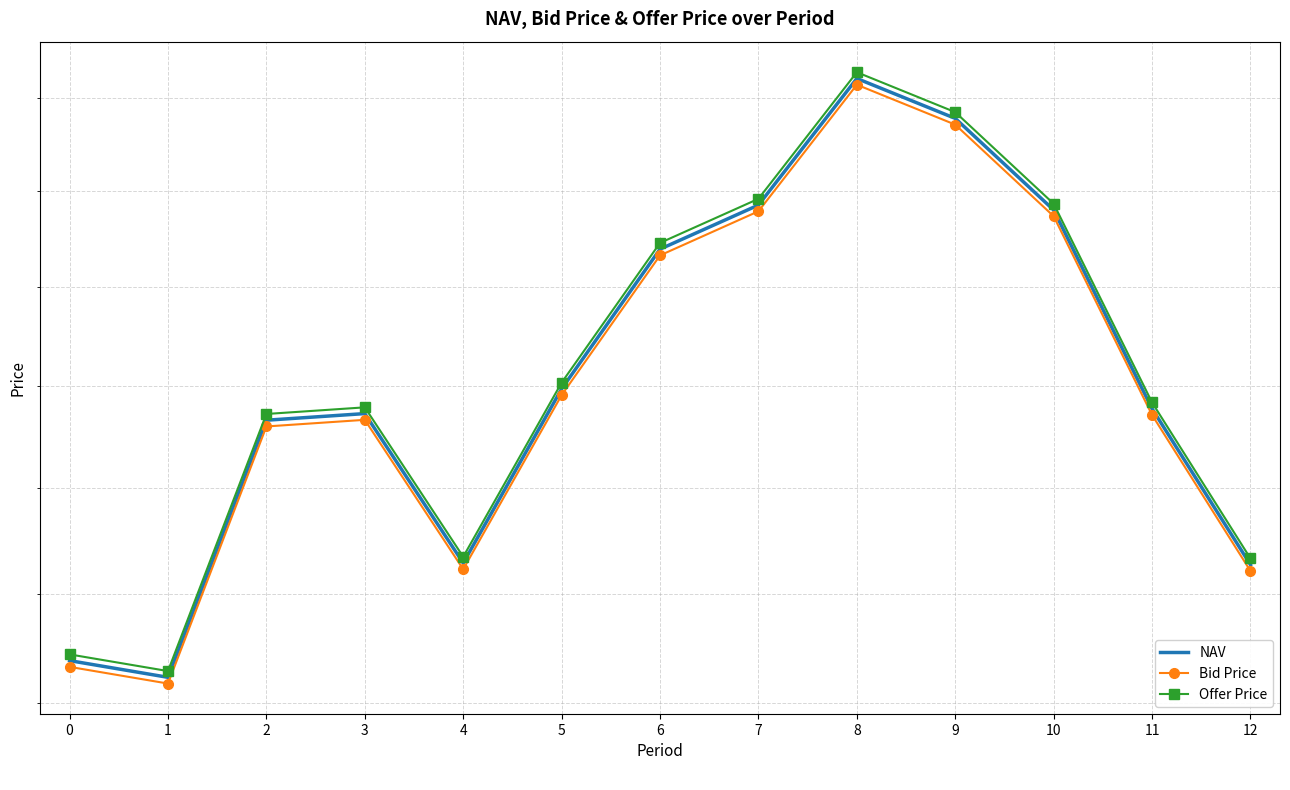

True or false: NAV has more than 2 points higher than both neighbors.

False